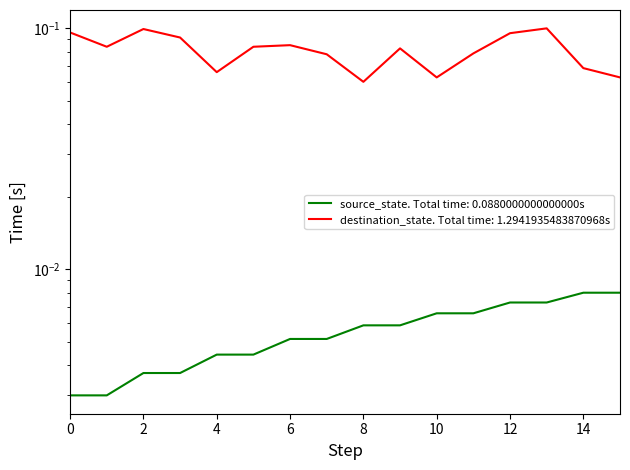

Reading left to right, list all the values displayed in this chart.

source_state: 0.0	0.0	0.0	0.0	0.0	0.0	0.0	0.0	0.0	0.0	0.0	0.0	0.0	0.0	0.0	0.0
destination_state: 0.1	0.1	0.1	0.1	0.1	0.1	0.1	0.1	0.1	0.1	0.1	0.1	0.1	0.1	0.1	0.1